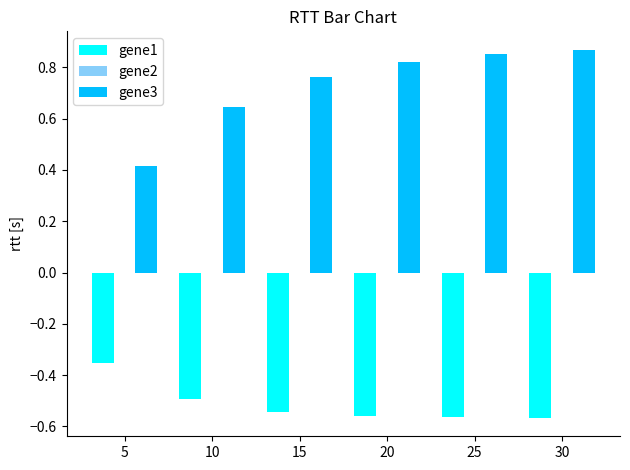

Count the number of data series in this chart.

3